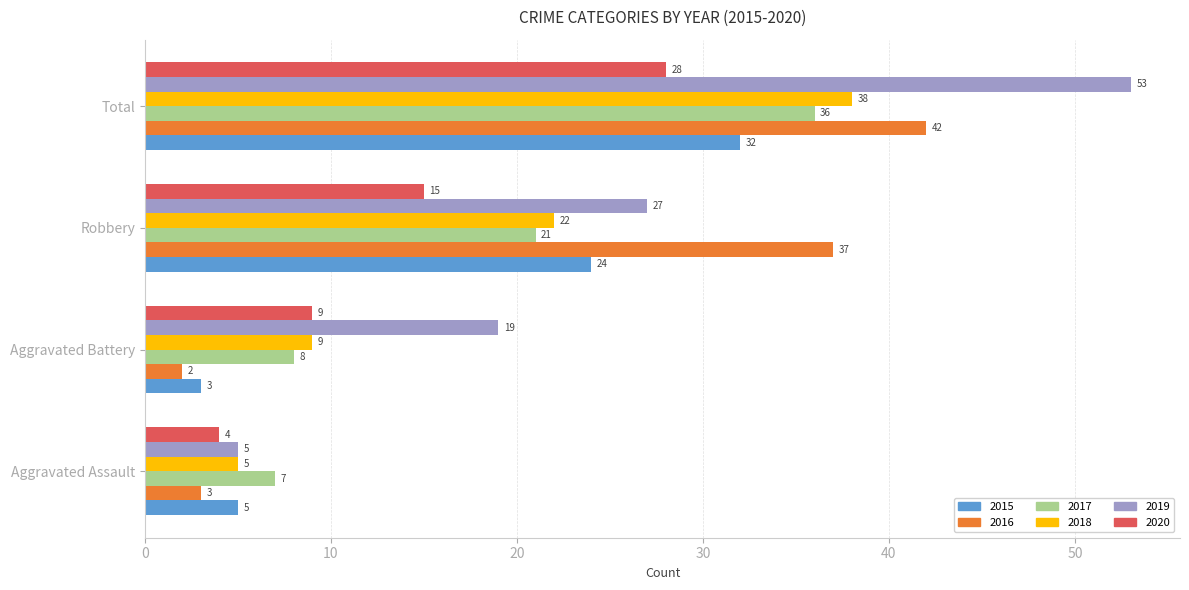

What is the approximate value of 2019 at Aggravated Battery, to the nearest 5?

20